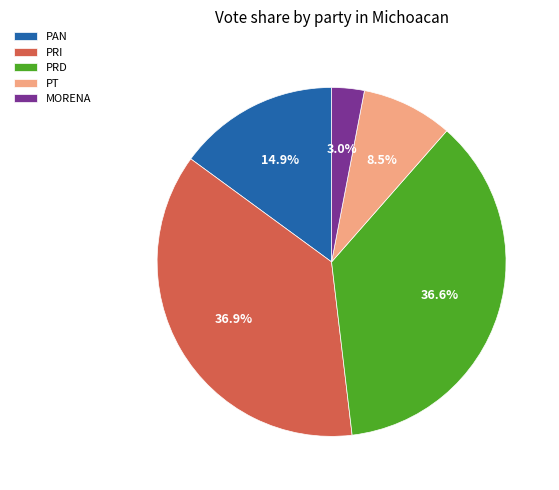

What is the ratio of the value at PAN to the value at PRD?

0.4